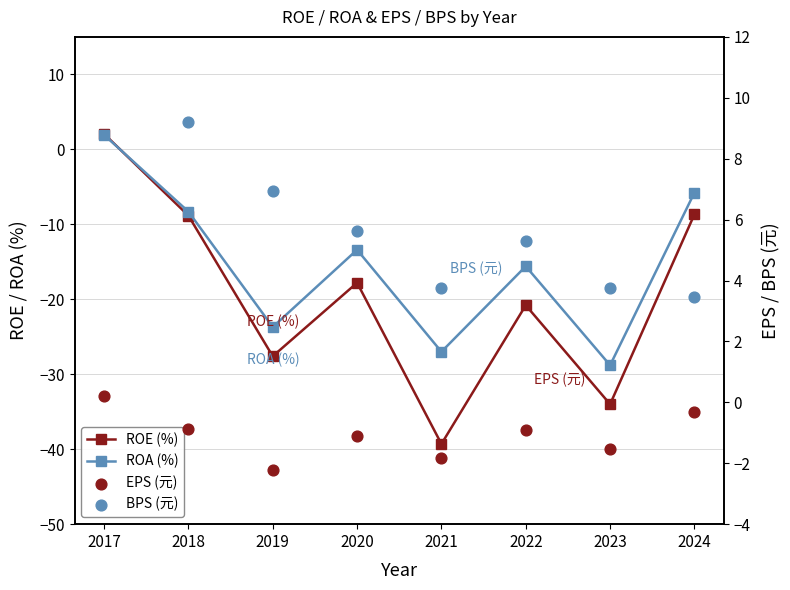

At how many categories does at least one series exceed -25?

8